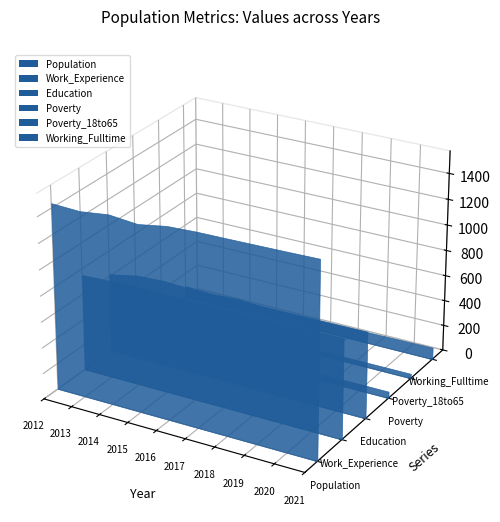

Reading right to left, list all the values displayed in this chart.

Population: 1498	1493	1489	1485	1482	1472	1435	1455	1428	1437
Work_Experience: 774	773	771	769	768	766	762	767	761	752
Education: 673	671	669	667	665	662	661	672	661	617
Poverty: 52	52	51	50	50	50	81	65	91	60
Poverty_18to65: 37	37	36	35	35	35	50	40	57	32
Working_Fulltime: 94	92	89	87	84	82	82	96	84	94